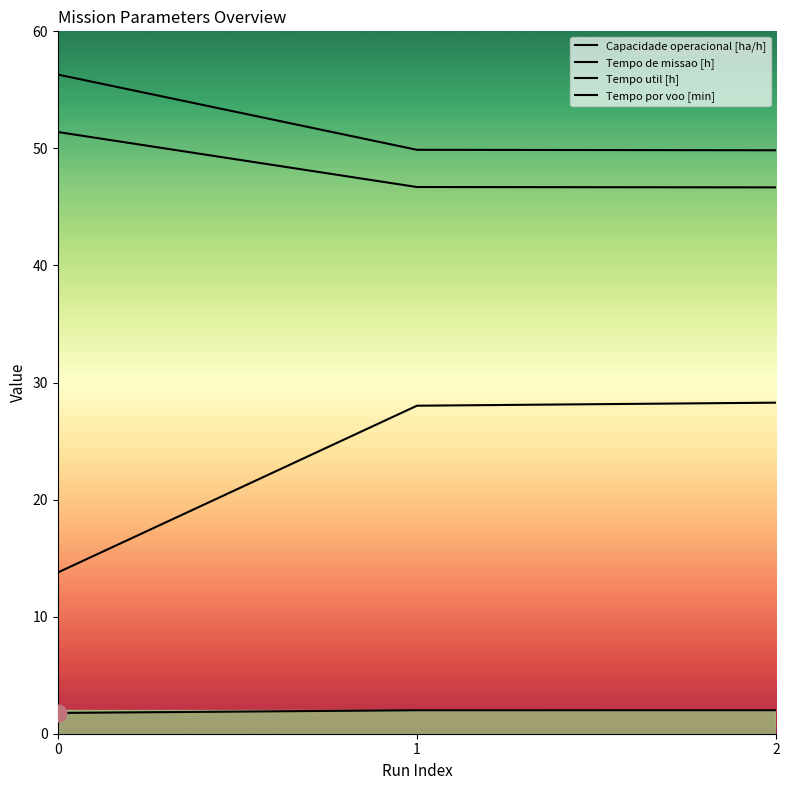

What are all the series names shown in the legend?

Capacidade operacional [ha/h], Tempo de missao [h], Tempo util [h], Tempo por voo [min]